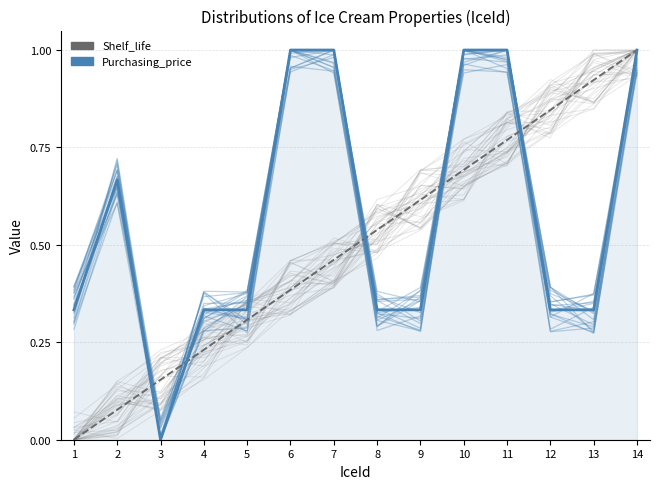

After their last crossing, which series has the higher values: Purchasing_price or Shelf_life?

Shelf_life